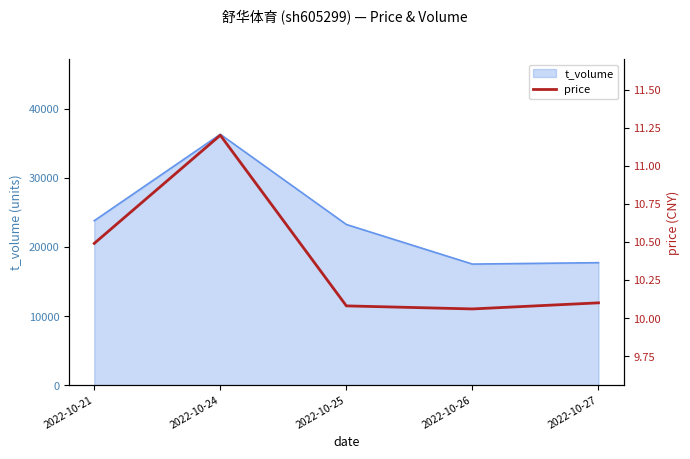

What value does the data have at 2022-10-26?

10.1